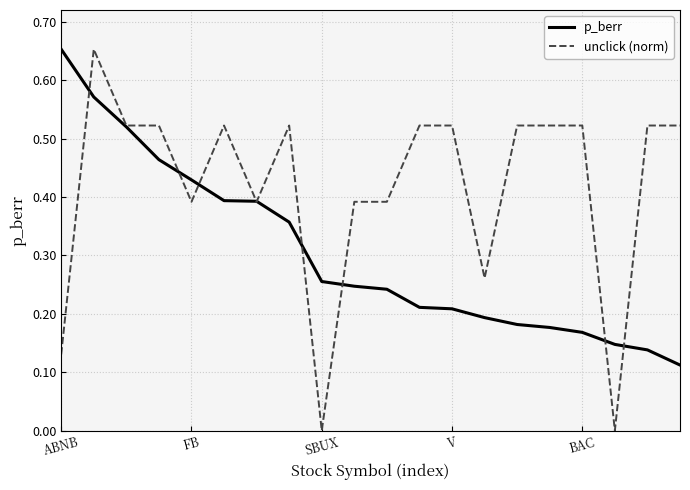

Does the chart have visible grid lines?

Yes